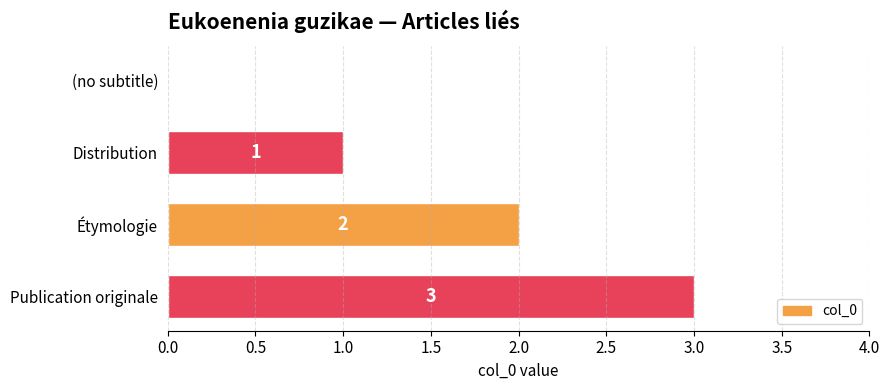

True or false: the data shows 0 at (no subtitle).

True